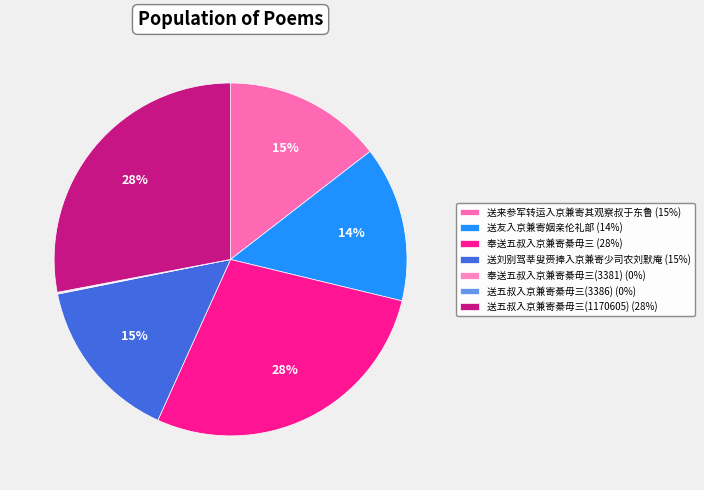

How many slices are in this pie chart?

7